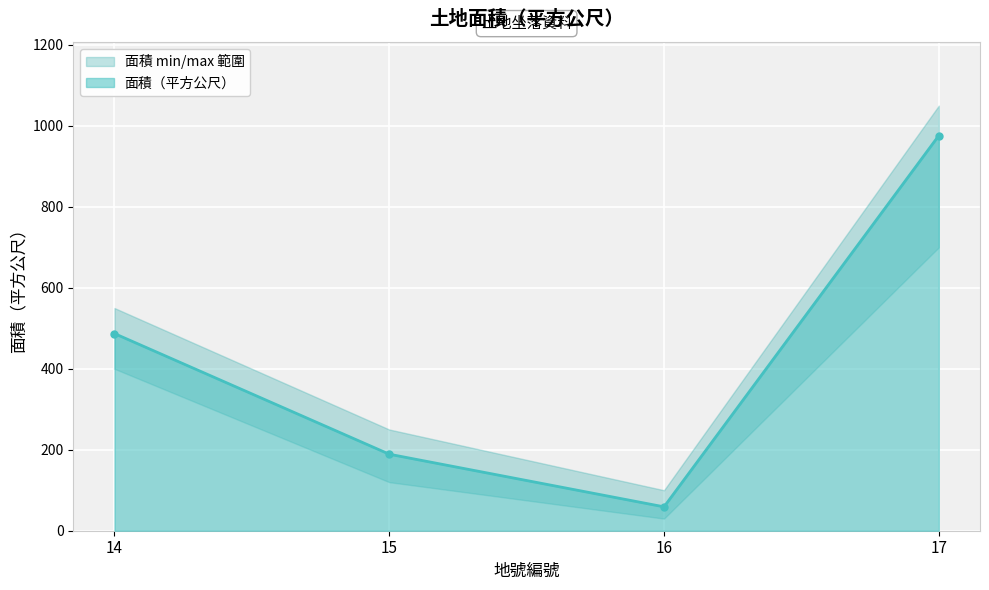

Which has a higher value, 17 or 14?

17